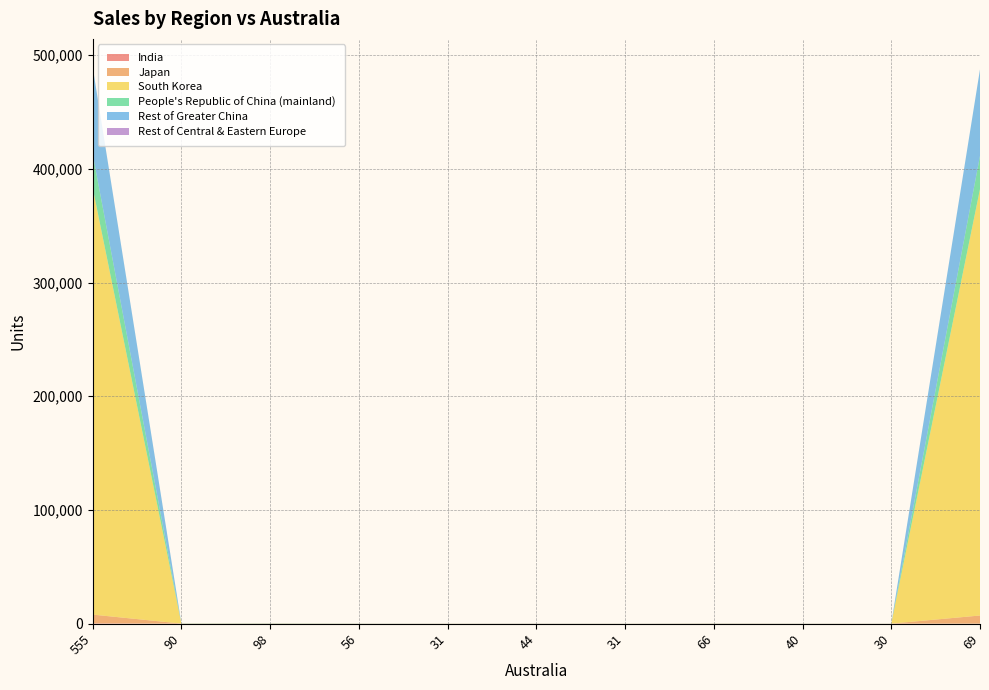

Reading left to right, transcribe all the data shown in this chart.

India: 333	11	12	13	45	44	31	66	40	30	41
Japan: 7643	90	98	56	31	44	31	66	40	30	7157
South Korea: 375458	90	98	56	31	44	31	66	40	30	374972
People's Republic of China (mainland): 29721	90	98	56	31	44	31	66	40	30	29235
Rest of Greater China: 76543	90	98	56	31	44	31	66	40	30	76057
Rest of Central & Eastern Europe: 47	1	2	3	4	5	6	7	8	9	2